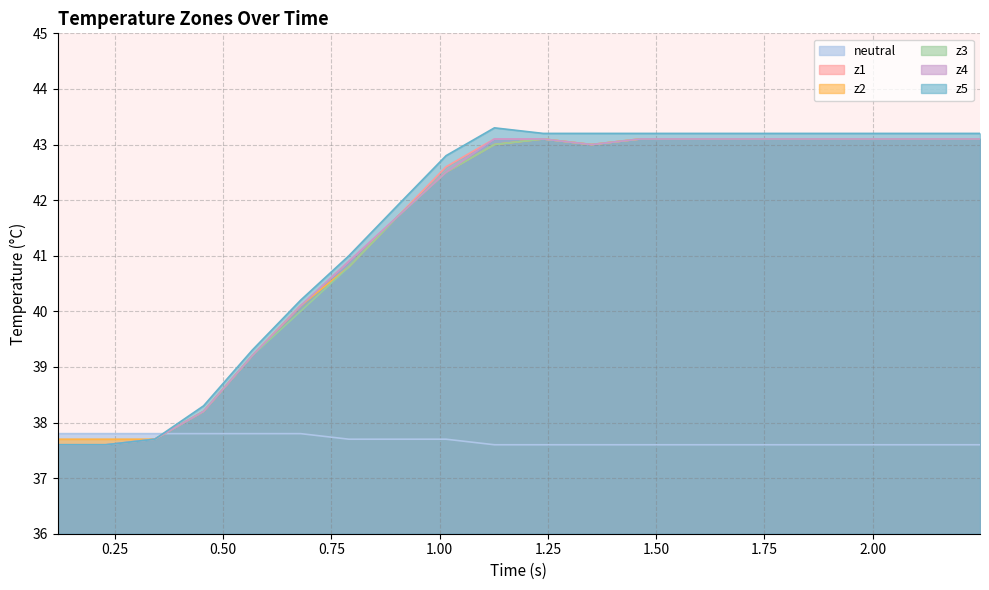

How many series are shown in this chart?

6